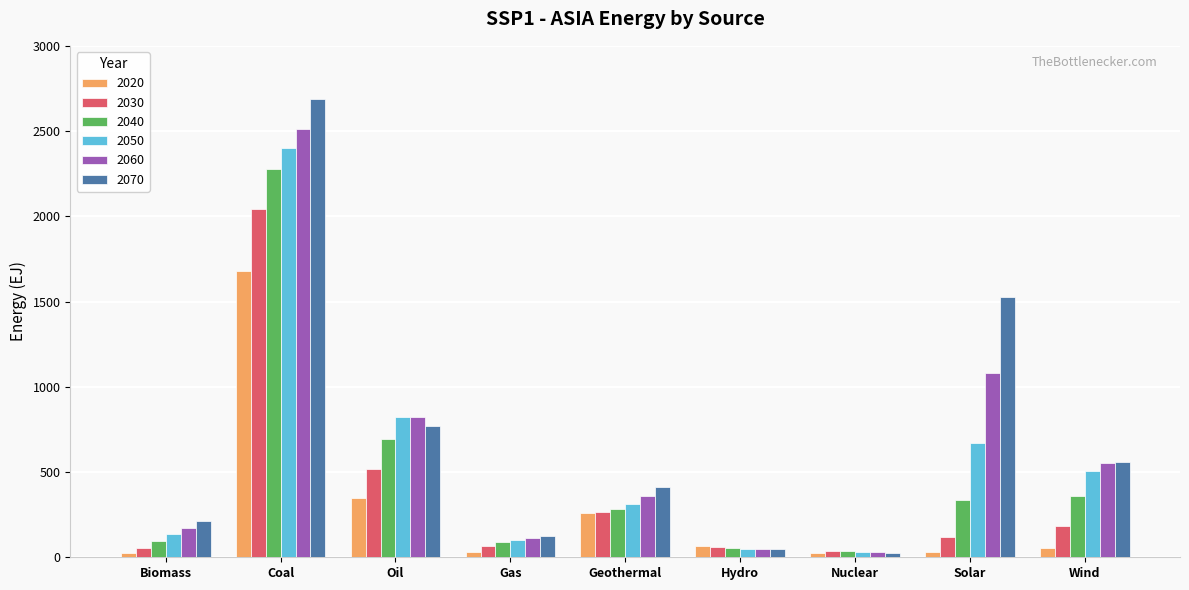

The 2030 series shows 2041.6 at Coal. True or false?

True